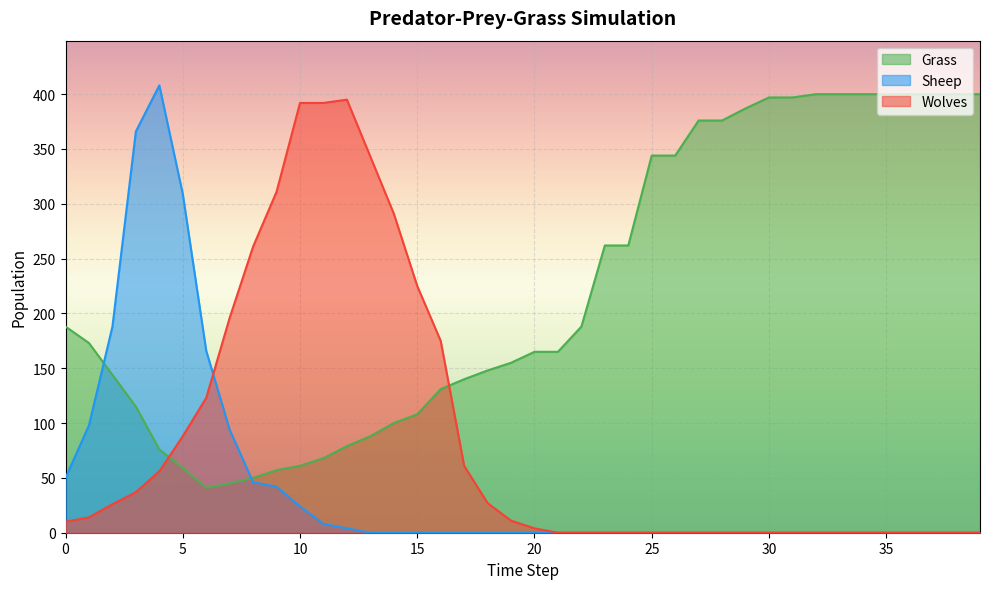

The Sheep series shows 0 at 14. True or false?

True